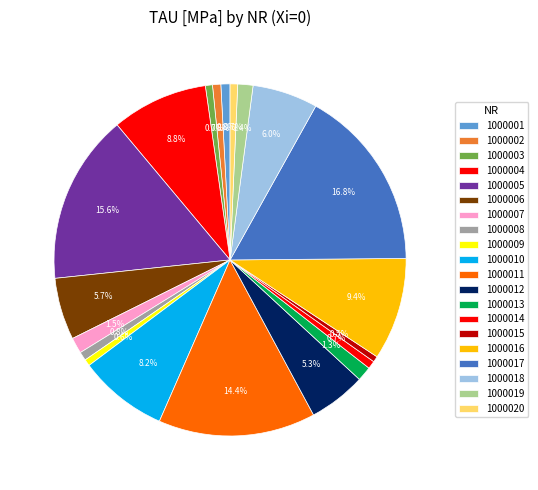

How many slices are in this pie chart?

20